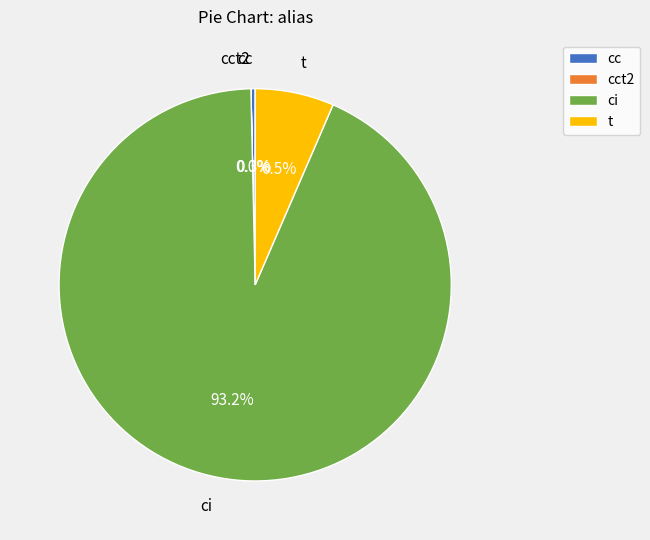

Approximately how many times larger is the value at t compared to cc?

18.7